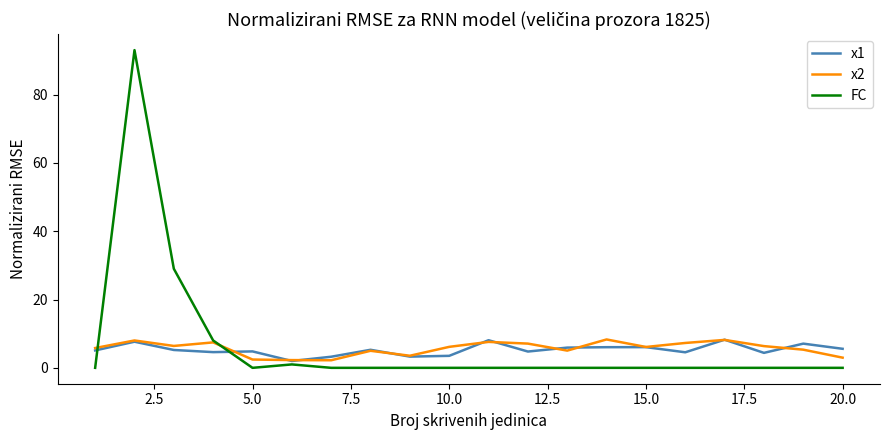

What is the greatest value displayed?

93.0